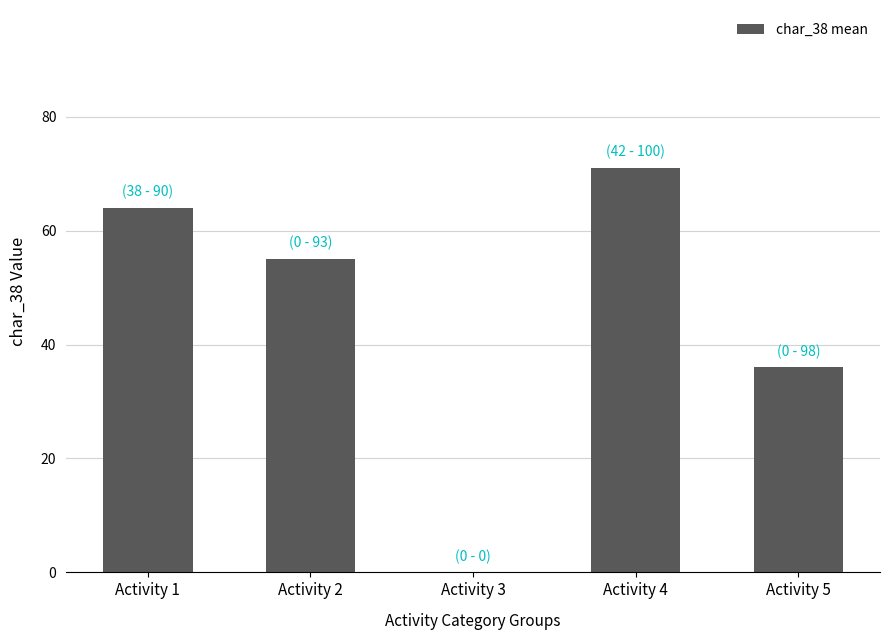

What value does the data have at Activity 4, to the nearest 5?

70